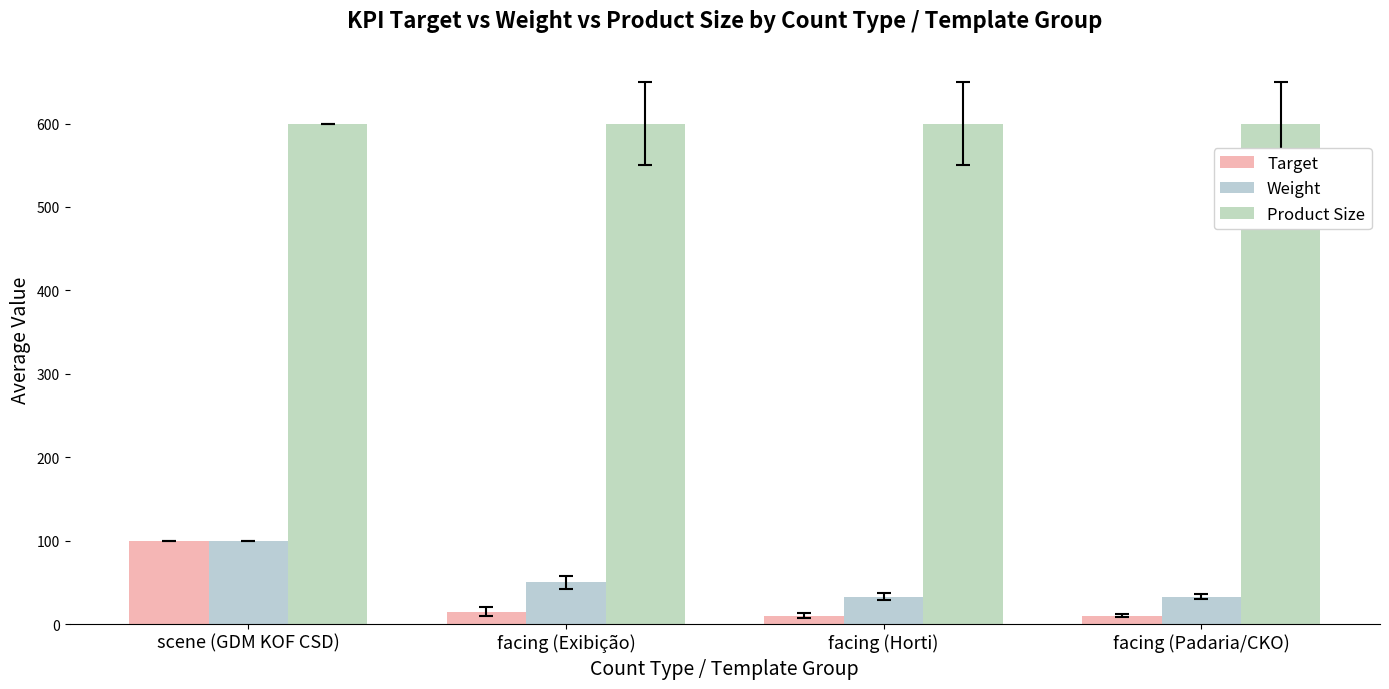

What is the spread (max minus min) of values at facing (Padaria/CKO)?

590